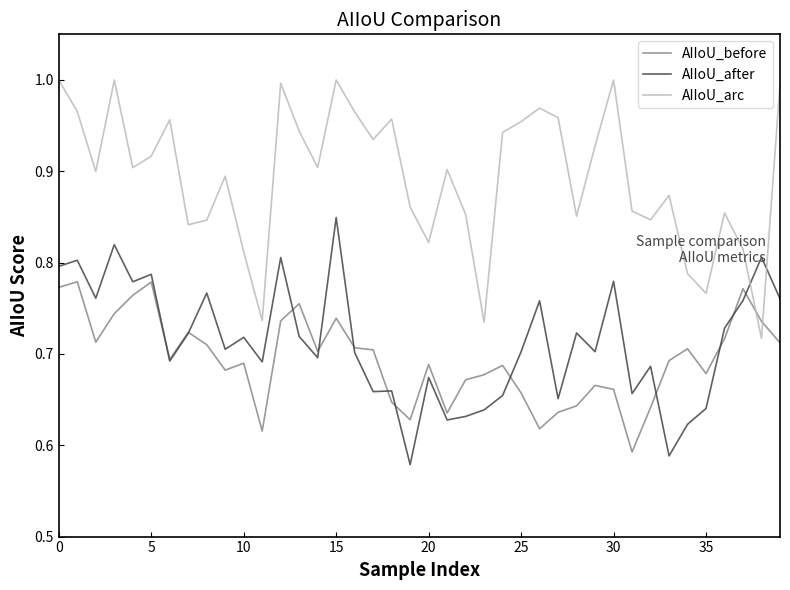

How many lines are shown in the chart?

3